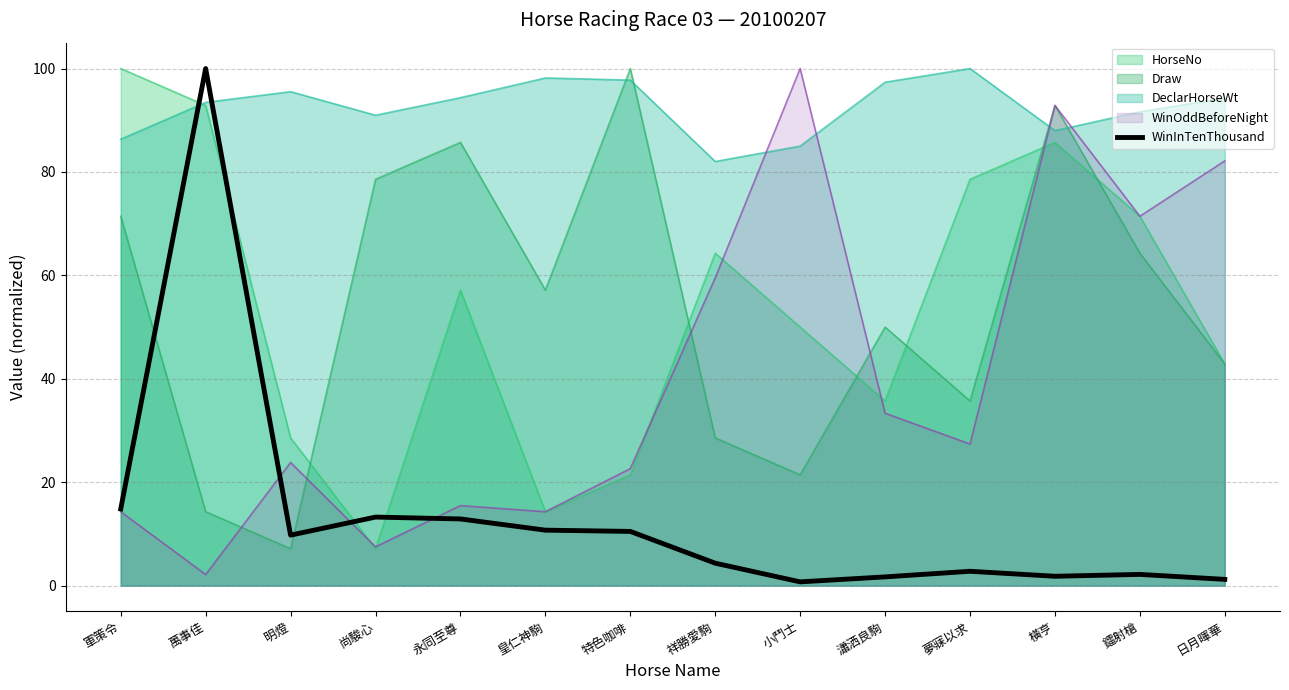

Between 尚駿心 and 夢寐以求, which series saw the biggest shift?

HorseNo